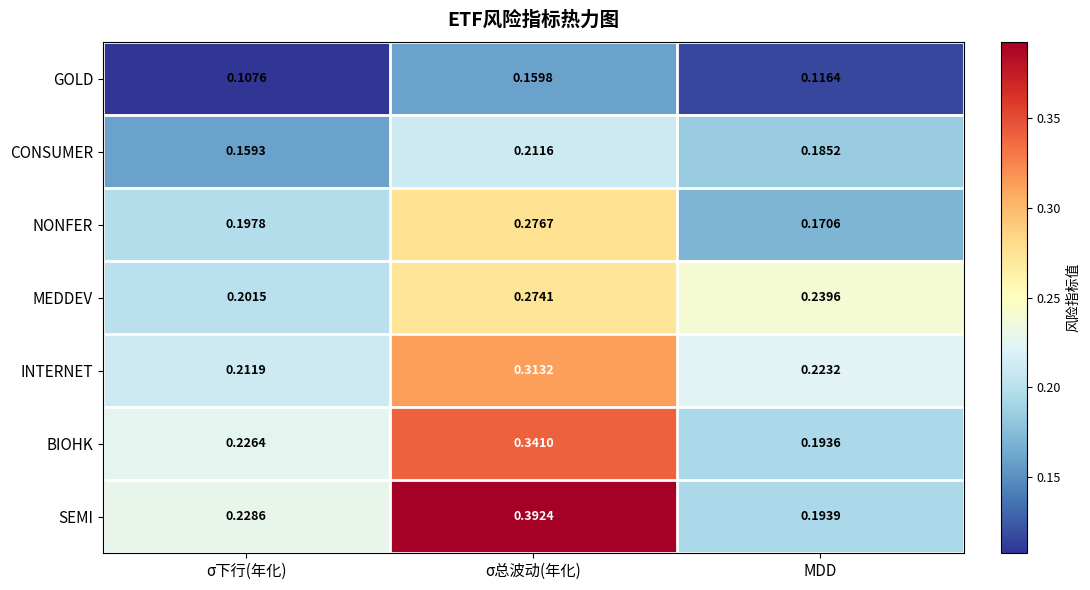

Which series has the widest spread of values?

SEMI